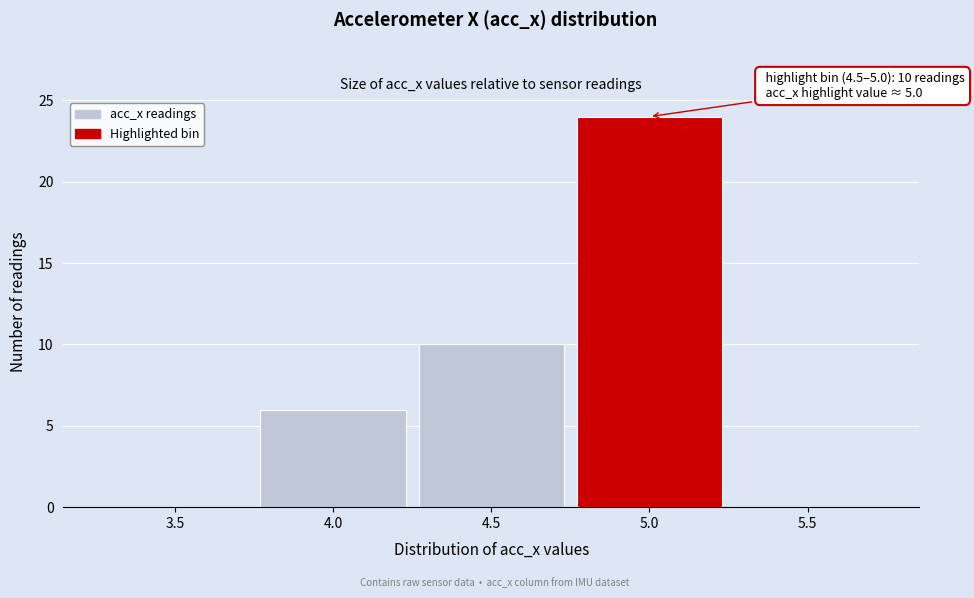

Reading right to left, transcribe all the data shown in this chart.

5.5=0	5.0=24	4.5=10	4.0=6	3.5=0